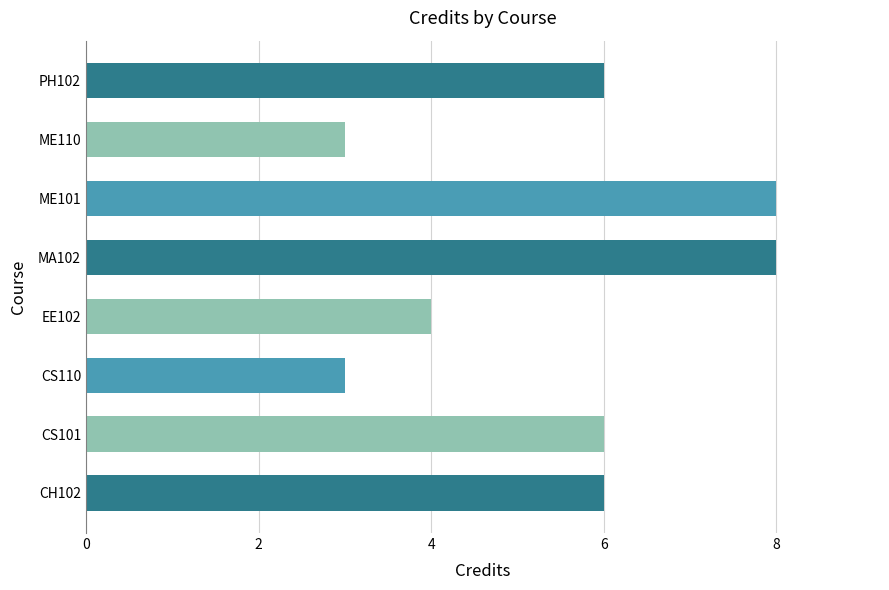

How many bars are there in total?

8